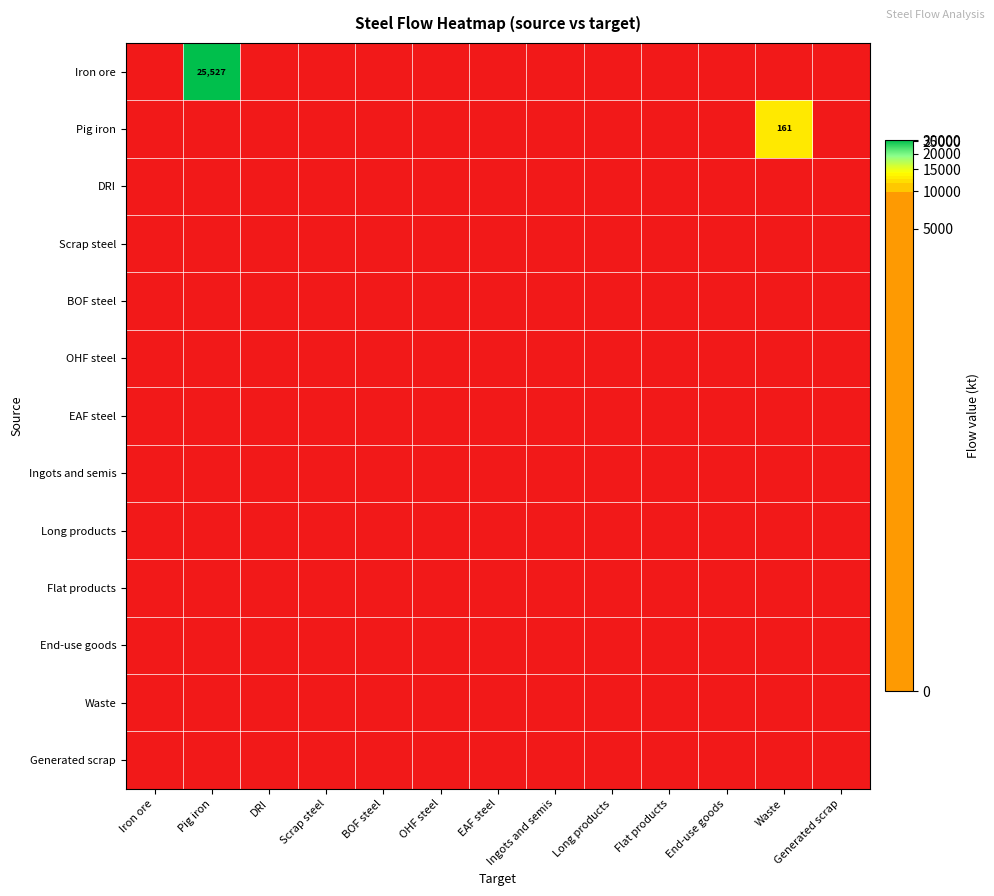

Rank the series by their maximum value, from highest to lowest.

Iron ore, Pig iron, DRI, Scrap steel, BOF steel, OHF steel, EAF steel, Ingots and semis, Long products, Flat products, End-use goods, Waste, Generated scrap